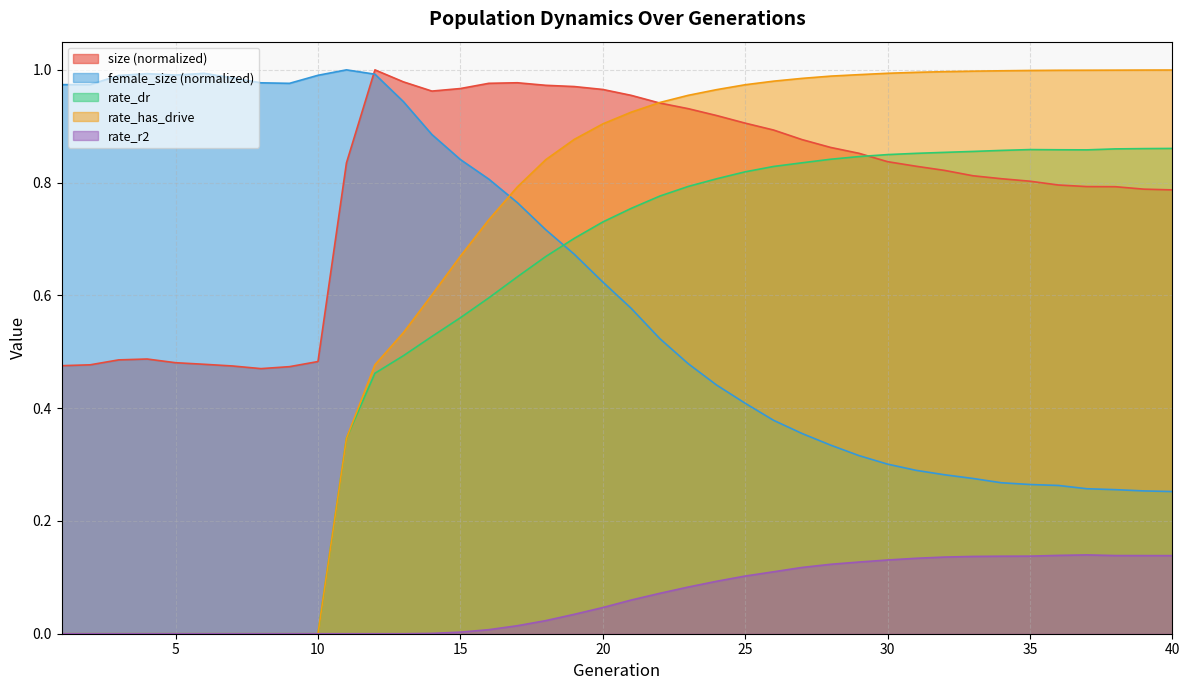

What is the total value across all series at 22?

3.3